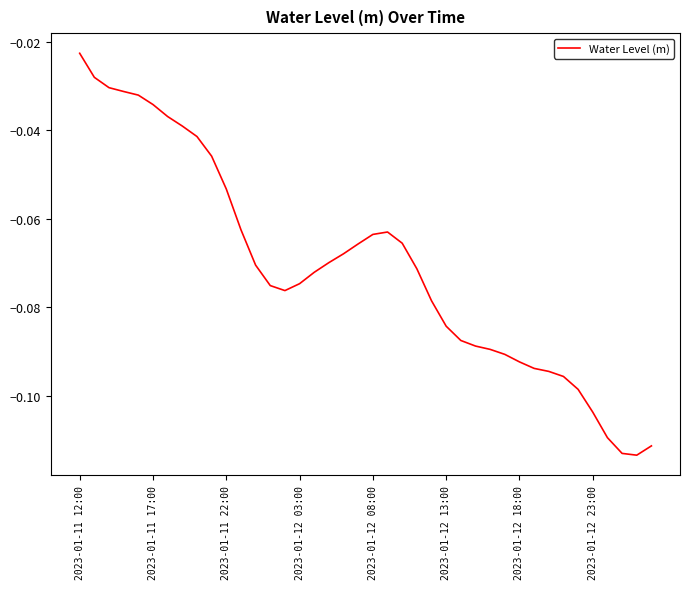

At which category does the chart reach its peak across all series?

2023-01-11 12:00